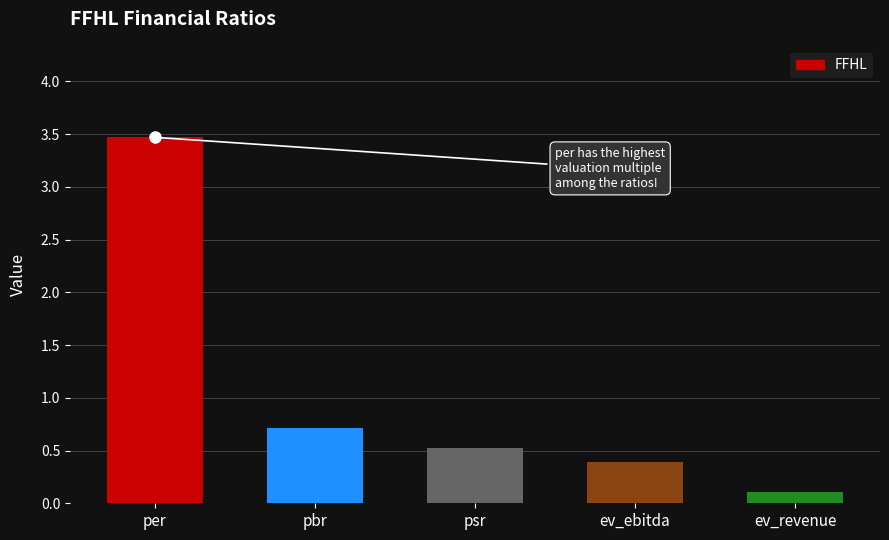

What is the difference between the second highest and minimum values?

0.6